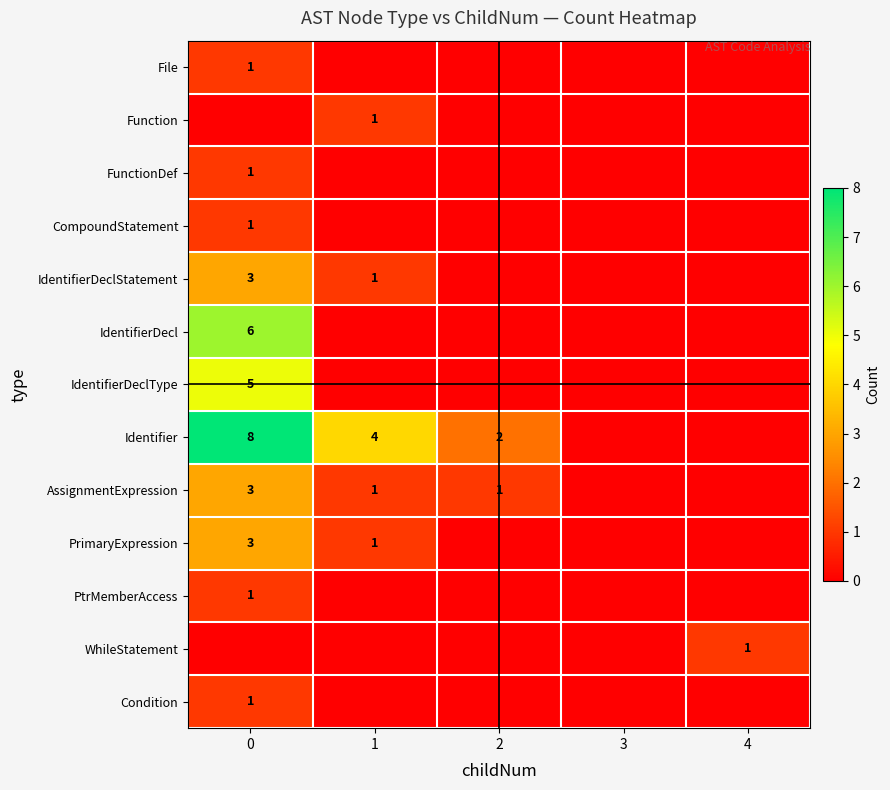

True or false: IdentifierDeclType has a value of 5 at 0.

True